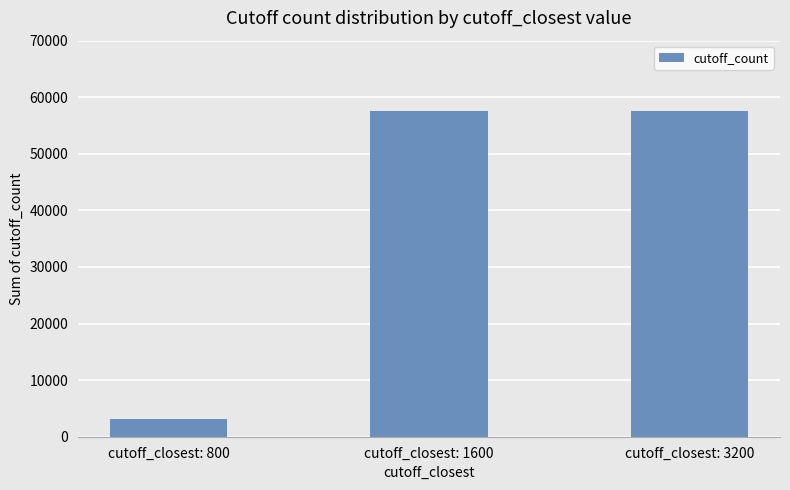

What is the sum of all values?

118400